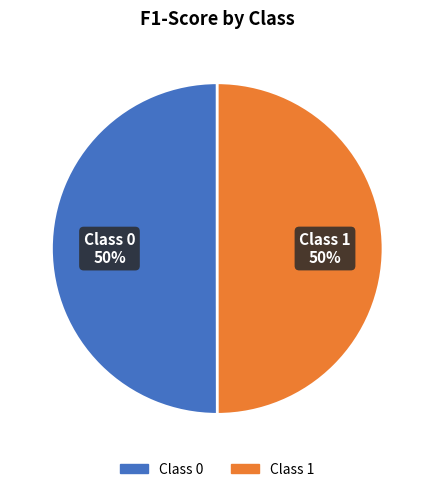

To the nearest percent, what is the average slice percentage?

50%